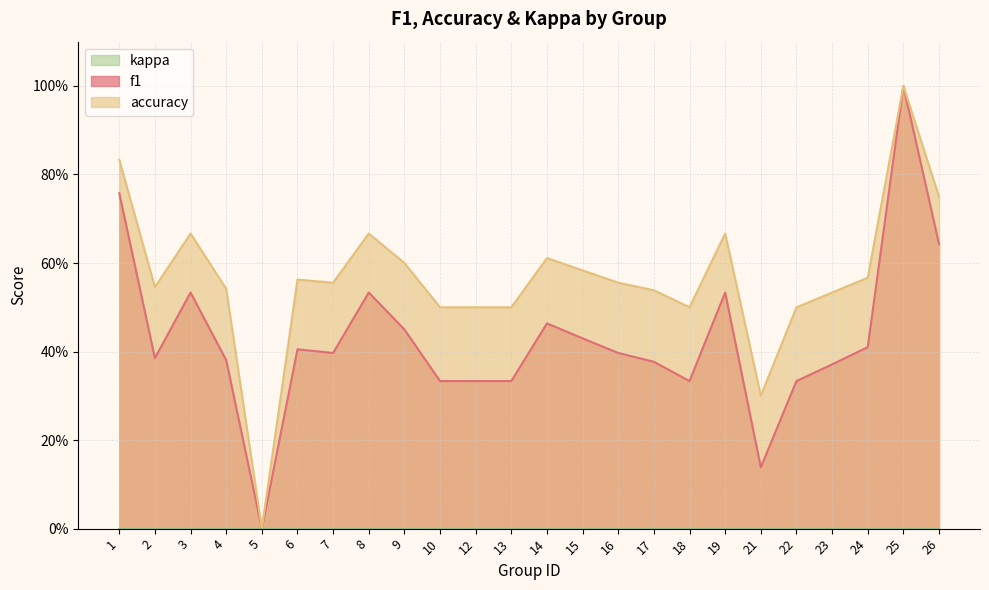

What is the average value of the accuracy series?

0.6